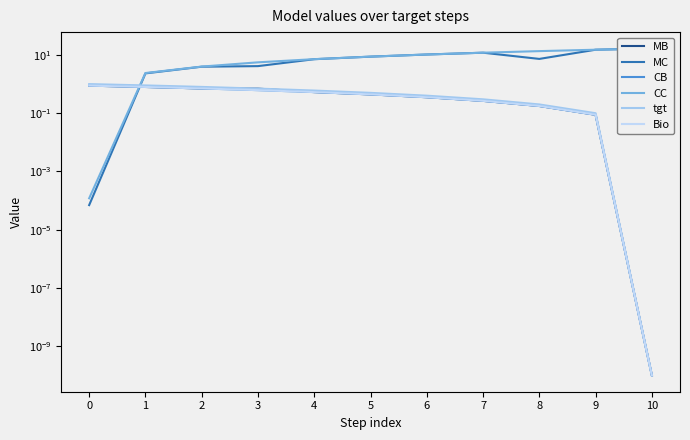

How many intersections are there between Bio and MC?

1